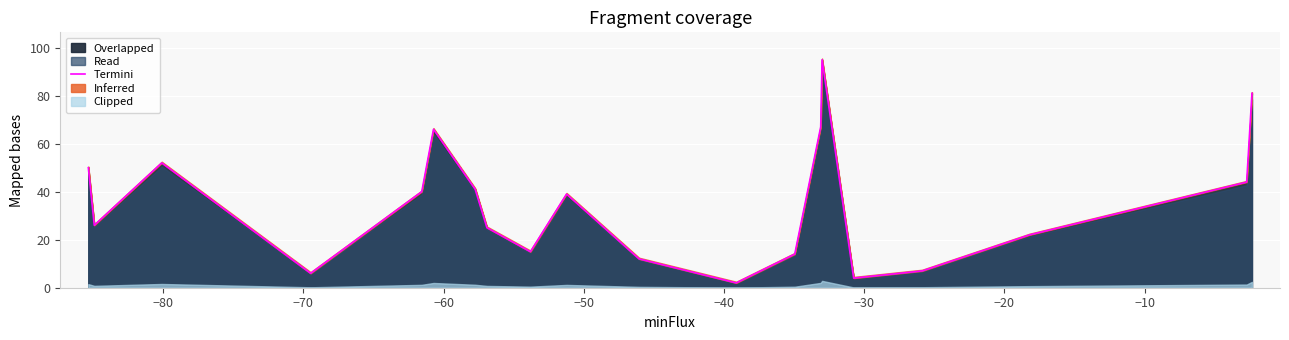

What is the highest value of the Overlapped series?

95